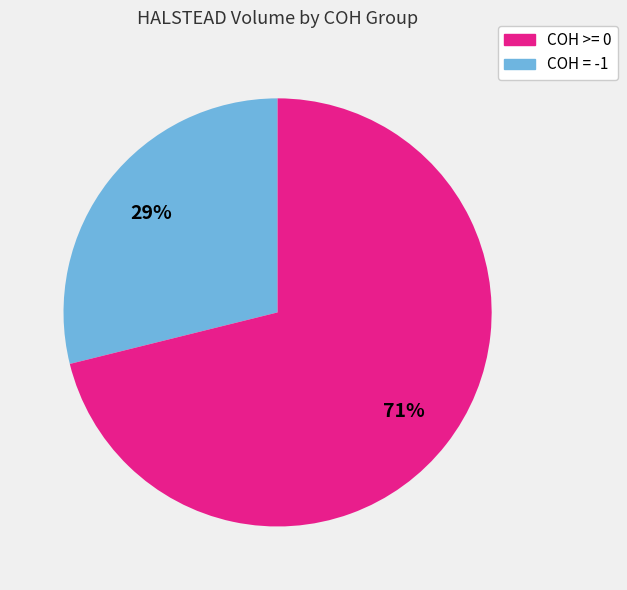

To the nearest percent, what is the average slice percentage?

50%